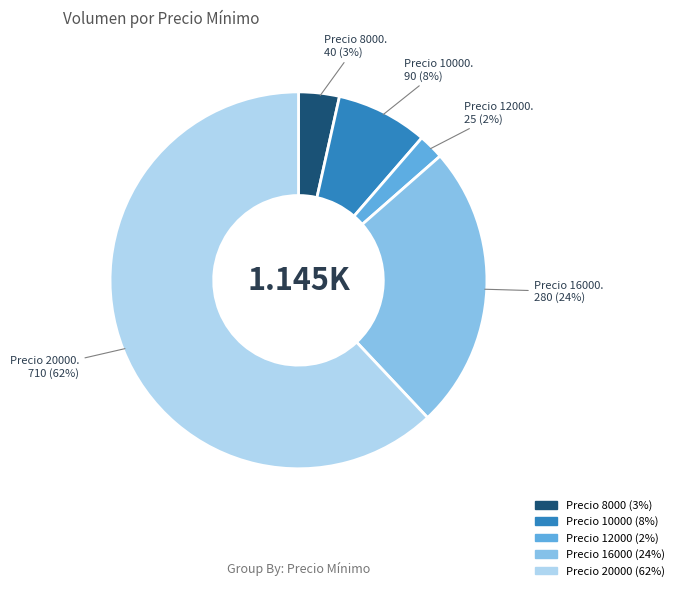

Does any single category account for the majority?

Yes